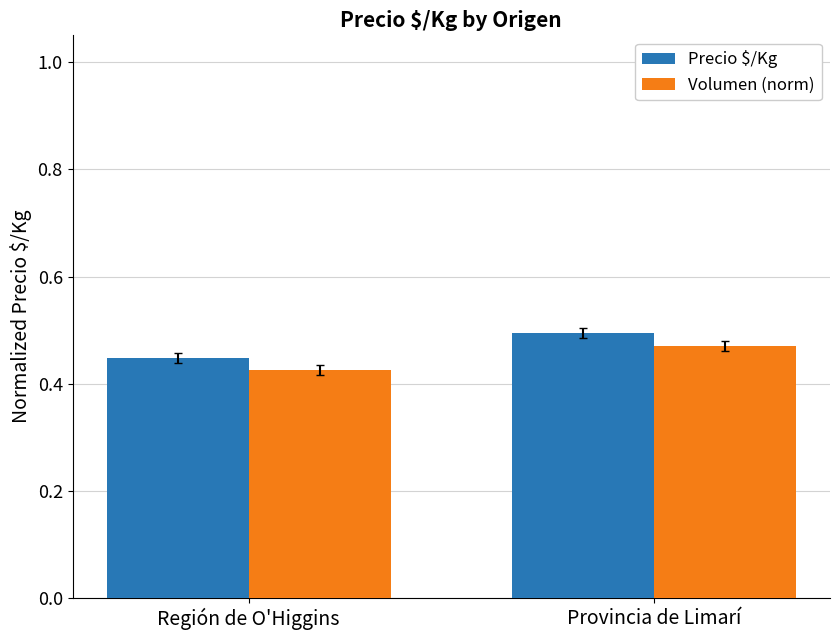

Which label corresponds to the largest value in the chart?

Provincia de Limarí